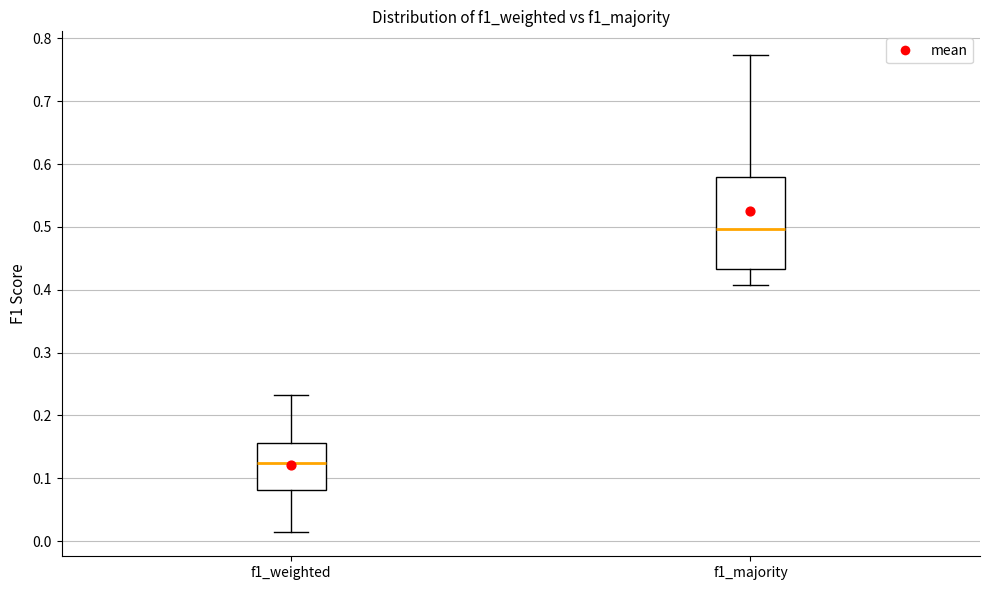

Reading left to right, transcribe this box plot: for each box, give where its median line is, the range the box spans, and where its two whiskers end, as read against the y-axis. The values are not printed on the chart, so give them approximately, as read against the axis.

f1_weighted: median 0.12, box 0.08 to 0.16, whiskers 0.01 to 0.23
f1_majority: median 0.50, box 0.43 to 0.58, whiskers 0.41 to 0.77